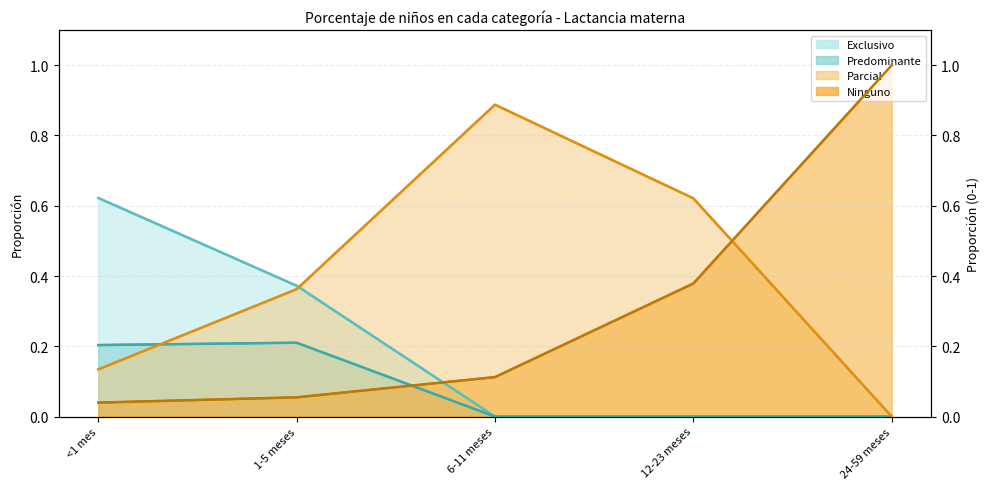

List the series in order of their peak value, highest first.

Ninguno (ratio), Parcial (ratio), Exclusivo (ratio), Predominante (ratio)